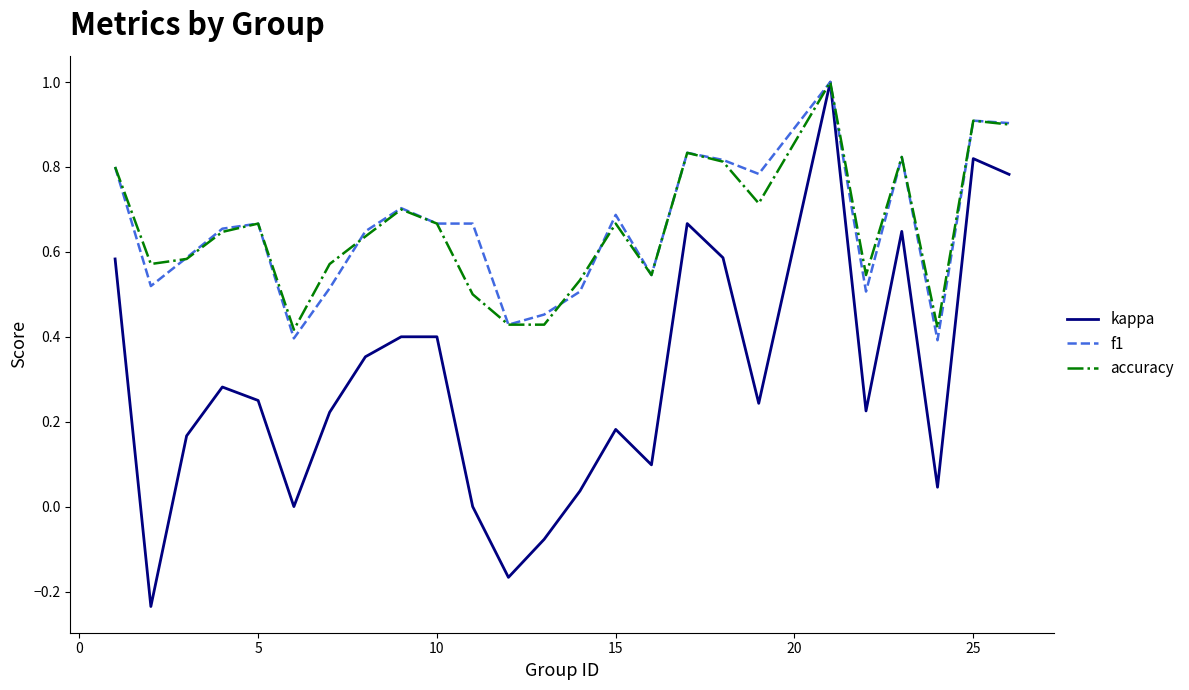

Which series has the largest range (max minus min)?

kappa